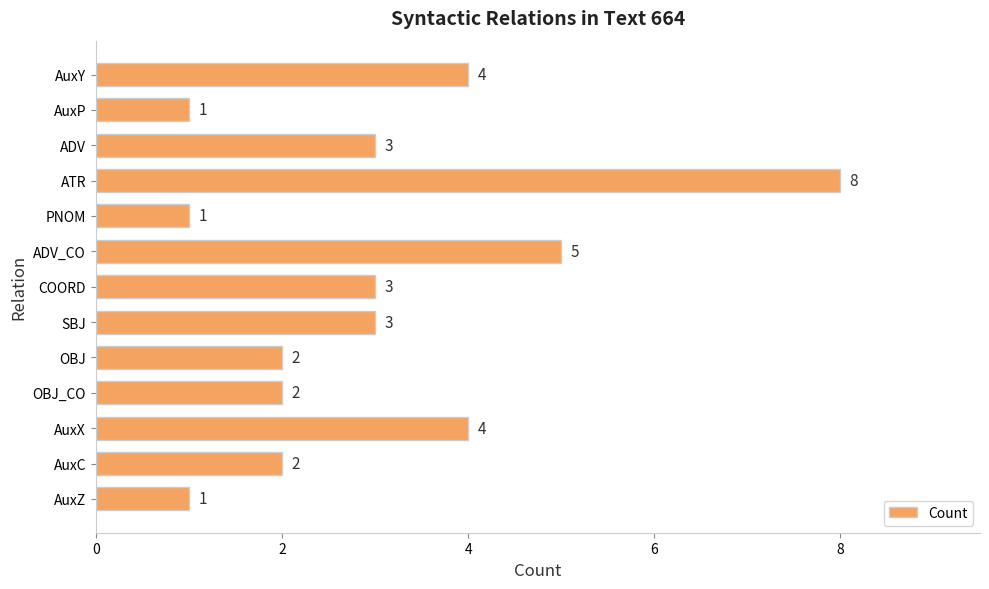

Is it true that the value at PNOM is 1?

True